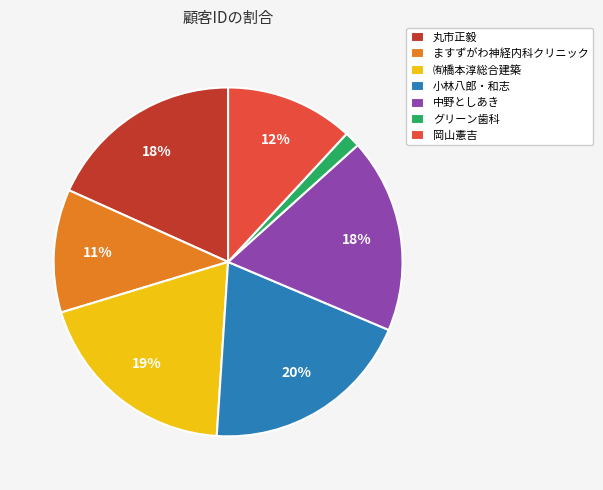

Is there a majority slice in this chart?

No